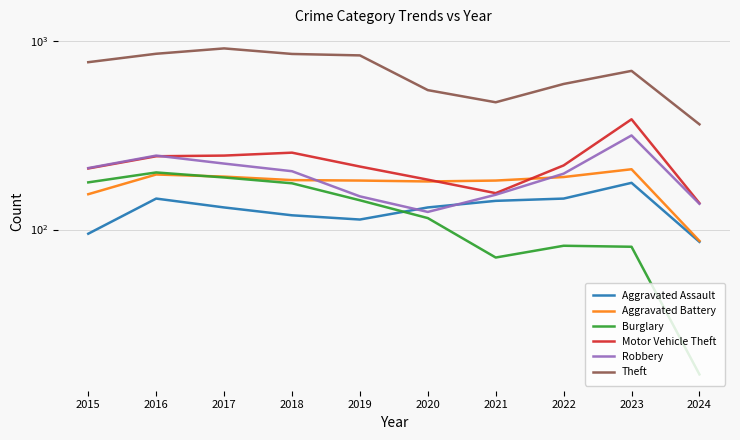

Where does the Theft series first go above 774?

2016